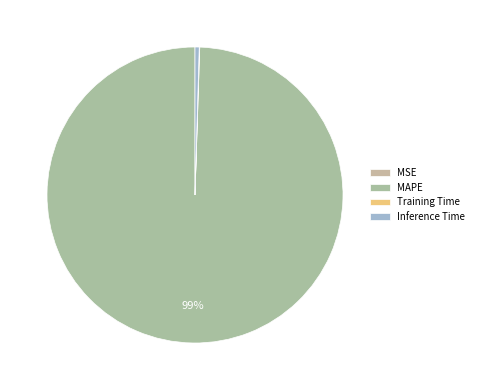

To the nearest percent, what is the average slice percentage?

25%